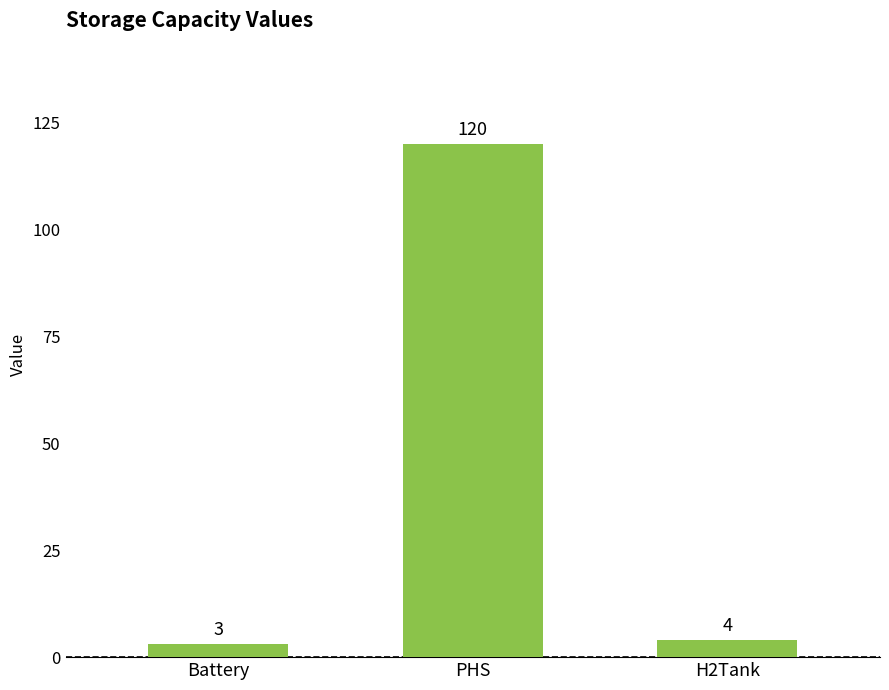

How many categories are shown in the chart?

3